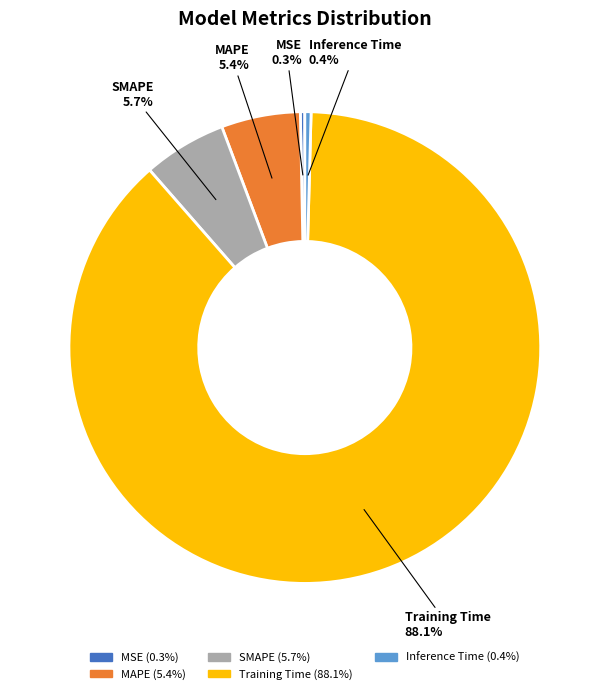

Which slice represents more than half of the pie?

Training Time